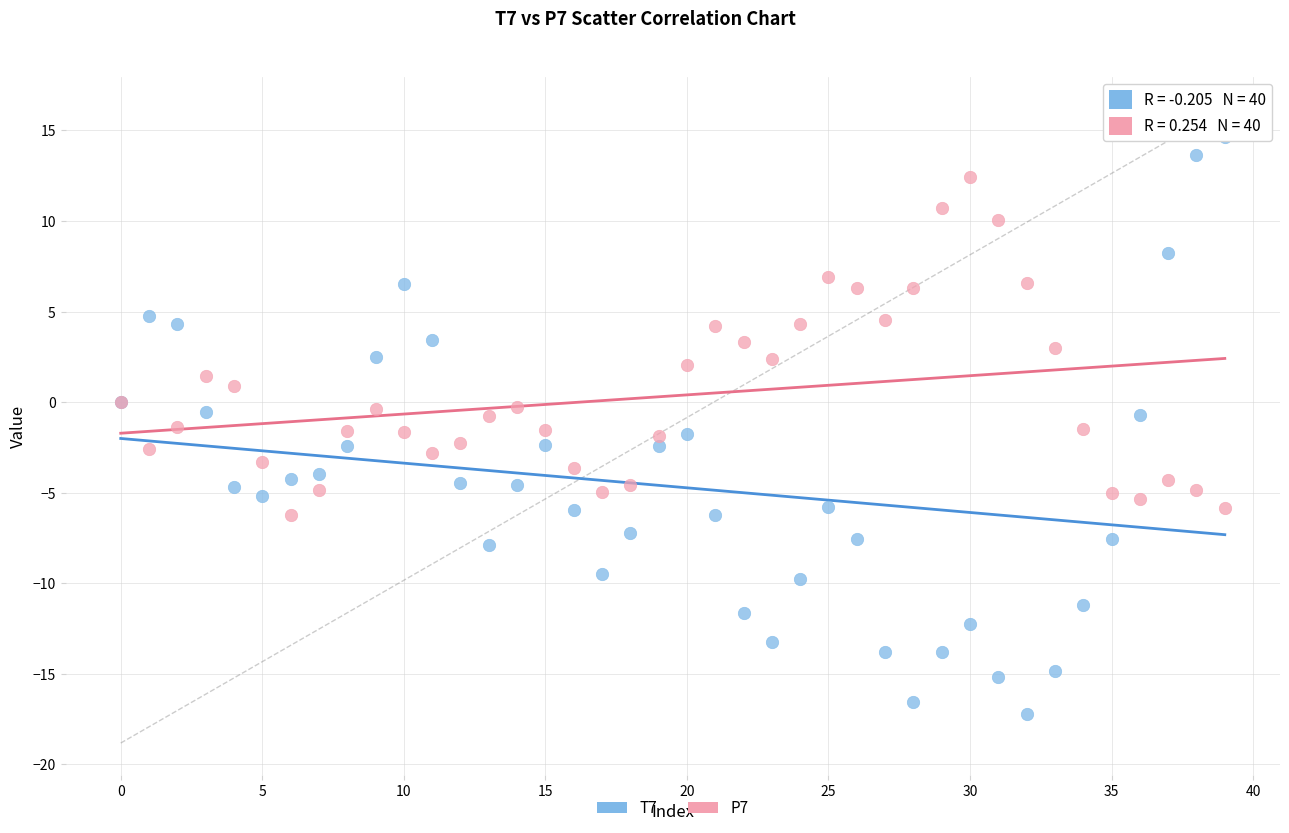

What are all the series names shown in the legend?

T7, P7